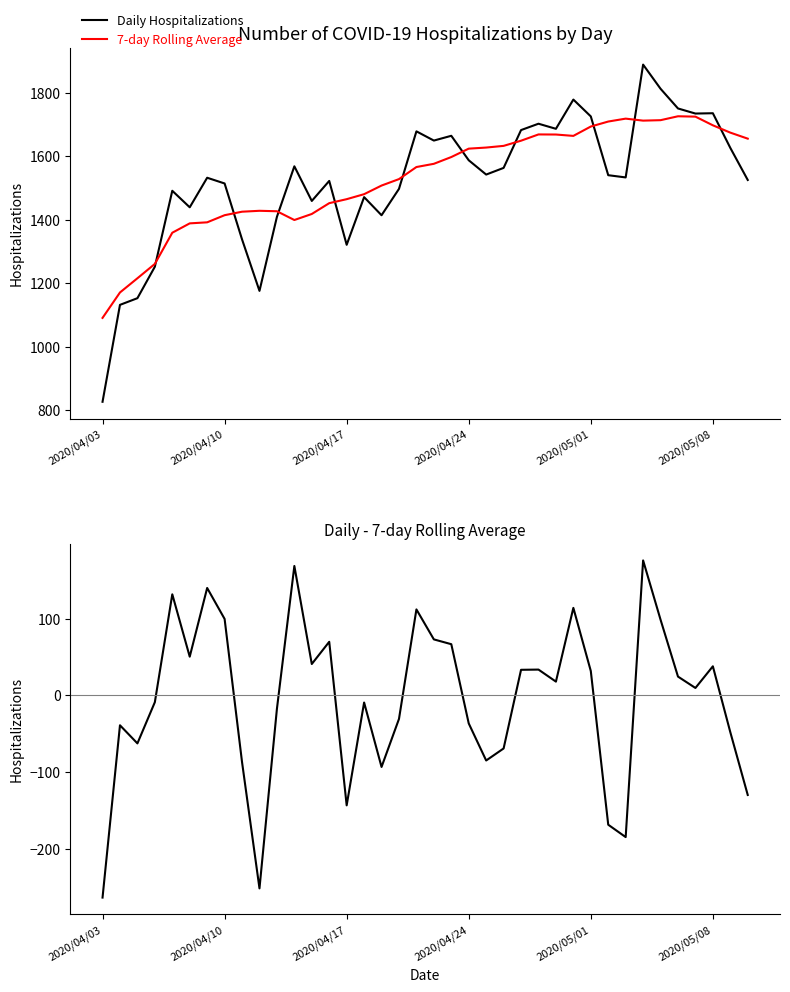

Which series has the largest range (max minus min)?

Daily Hospitalizations